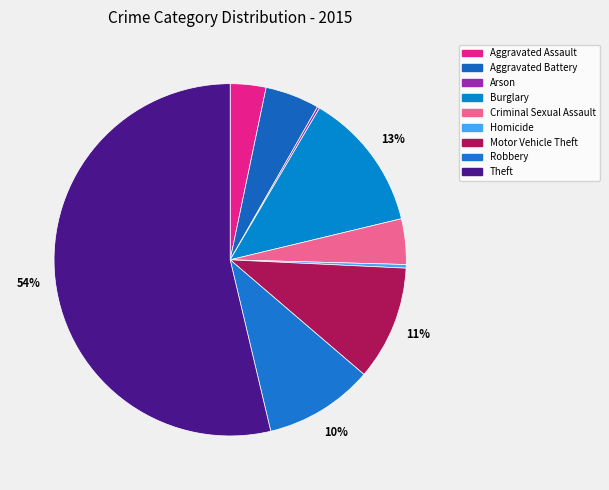

Is the sum of Aggravated Battery and Arson greater than half?

No